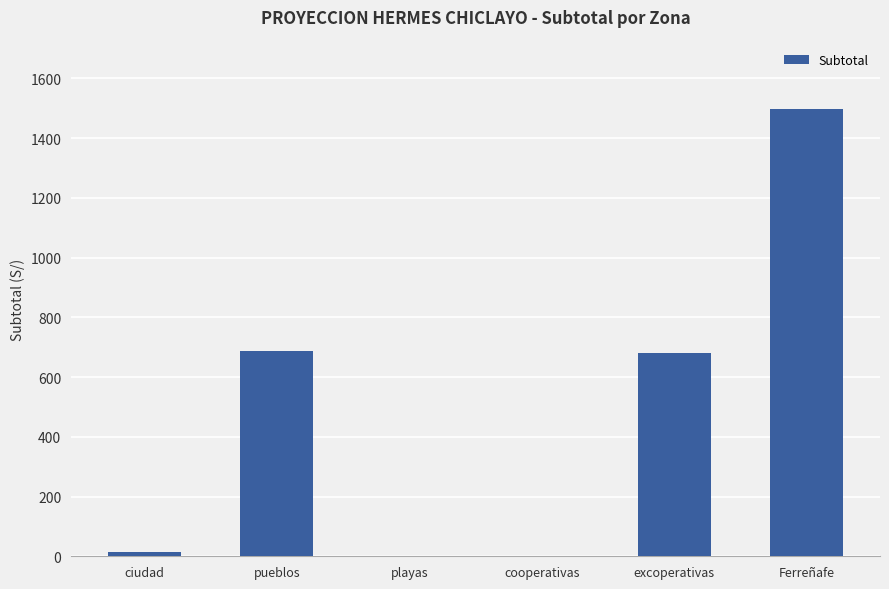

The value at pueblos is 687. True or false?

True